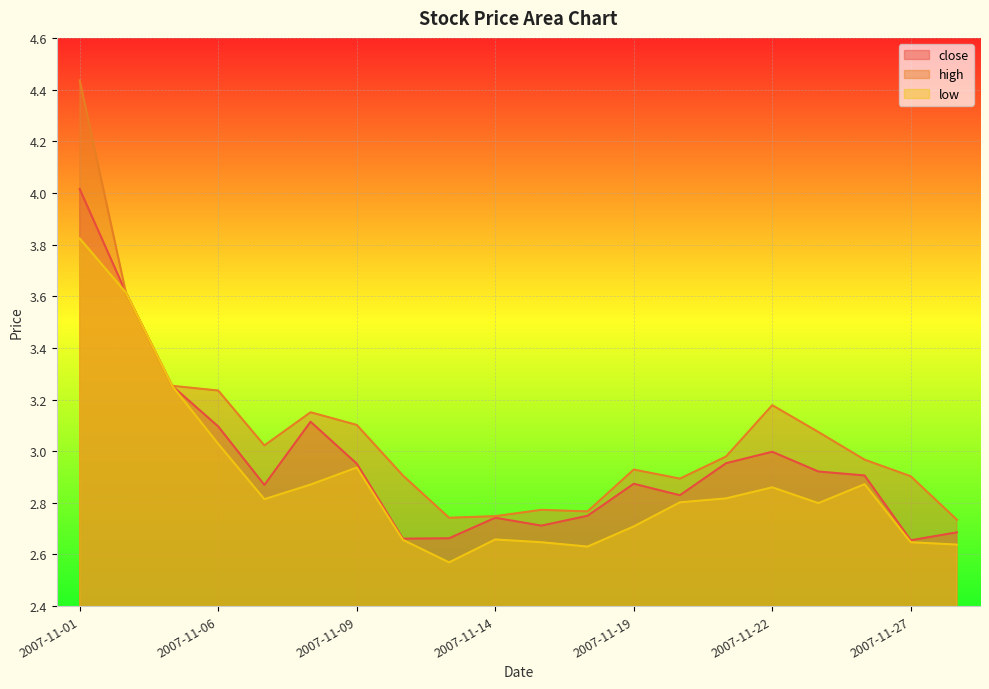

The close series shows 2.9 at 2007-11-26. True or false?

True